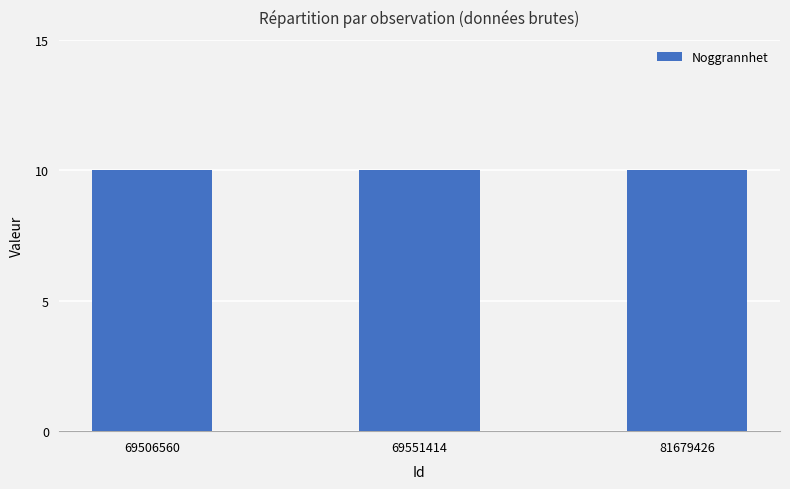

Between 69551414 and 69506560, which is larger?

69551414